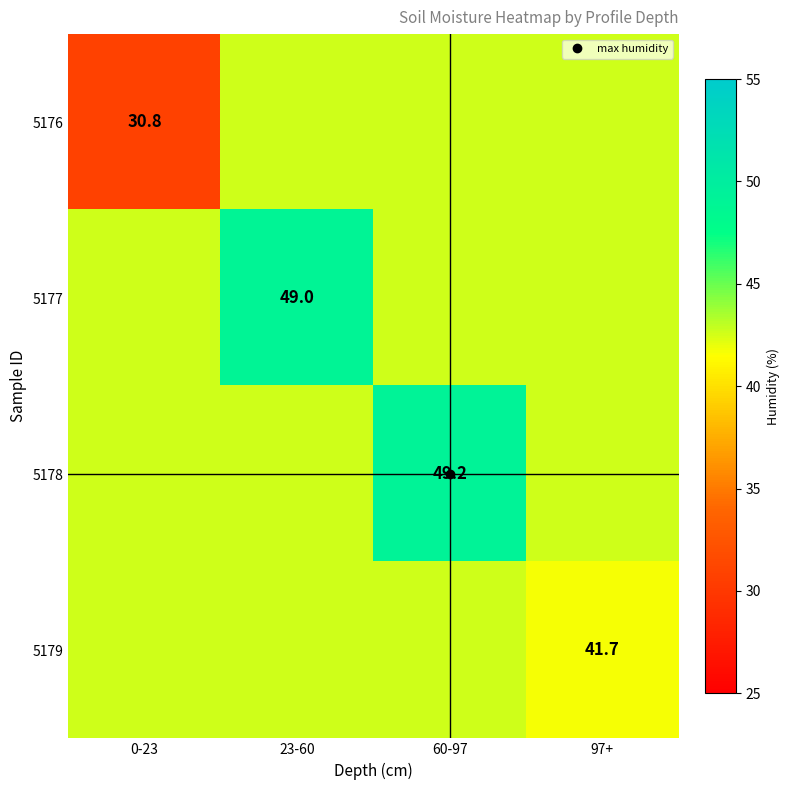

Is the value of 5176 at 0-23 greater than the value of 5177 at 0-23?

No